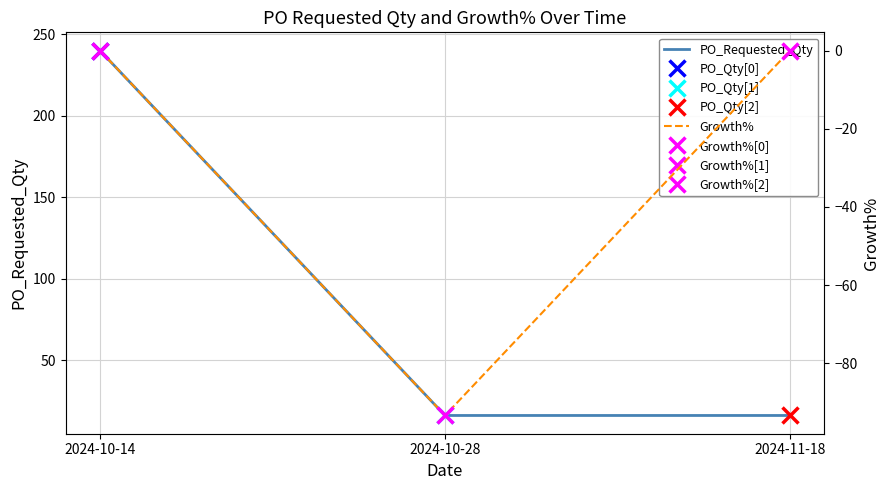

Rank the categories by PO_Requested_Qty value from lowest to highest.

2024-10-28, 2024-11-18, 2024-10-14